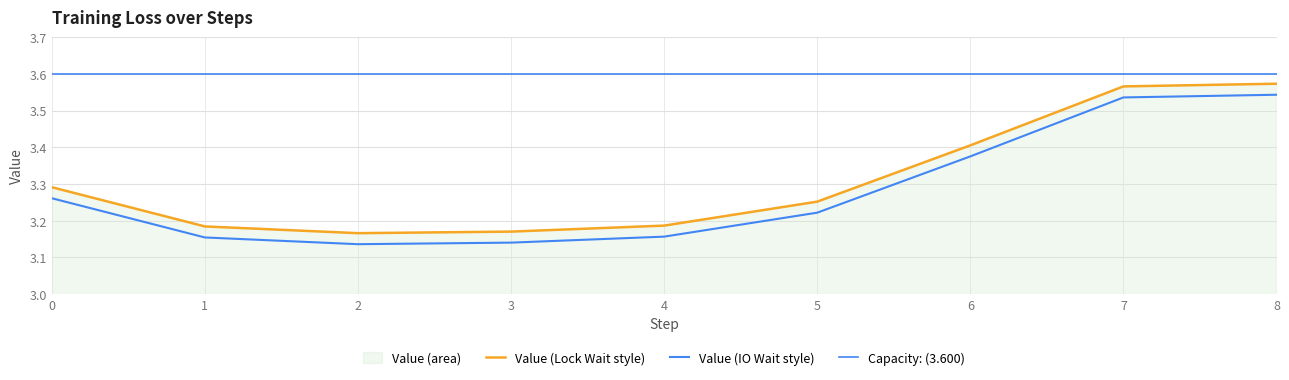

What is the difference between the values at 6 and 0?

0.1